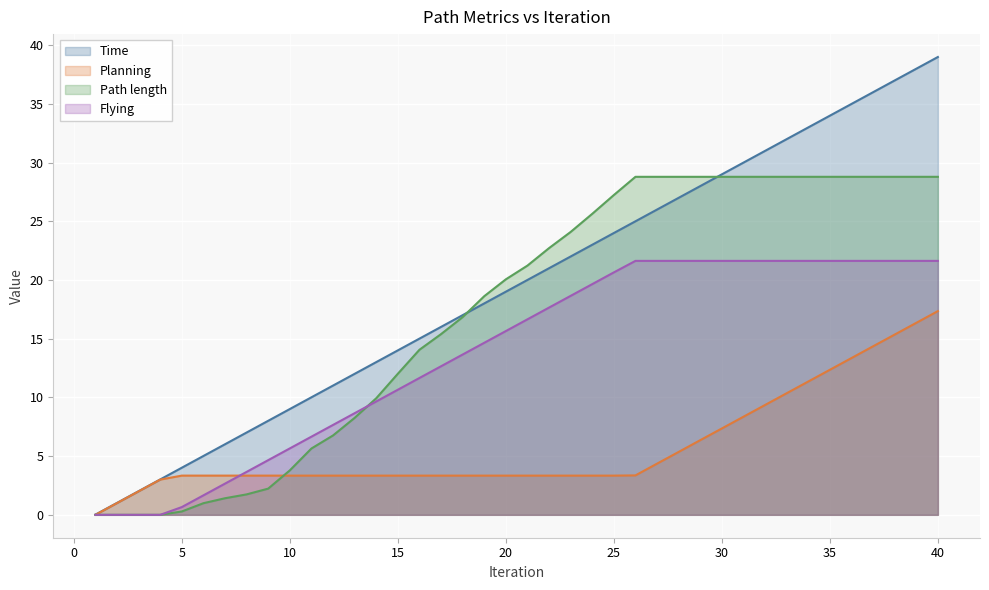

True or false: Path length and Time cross at least once.

True